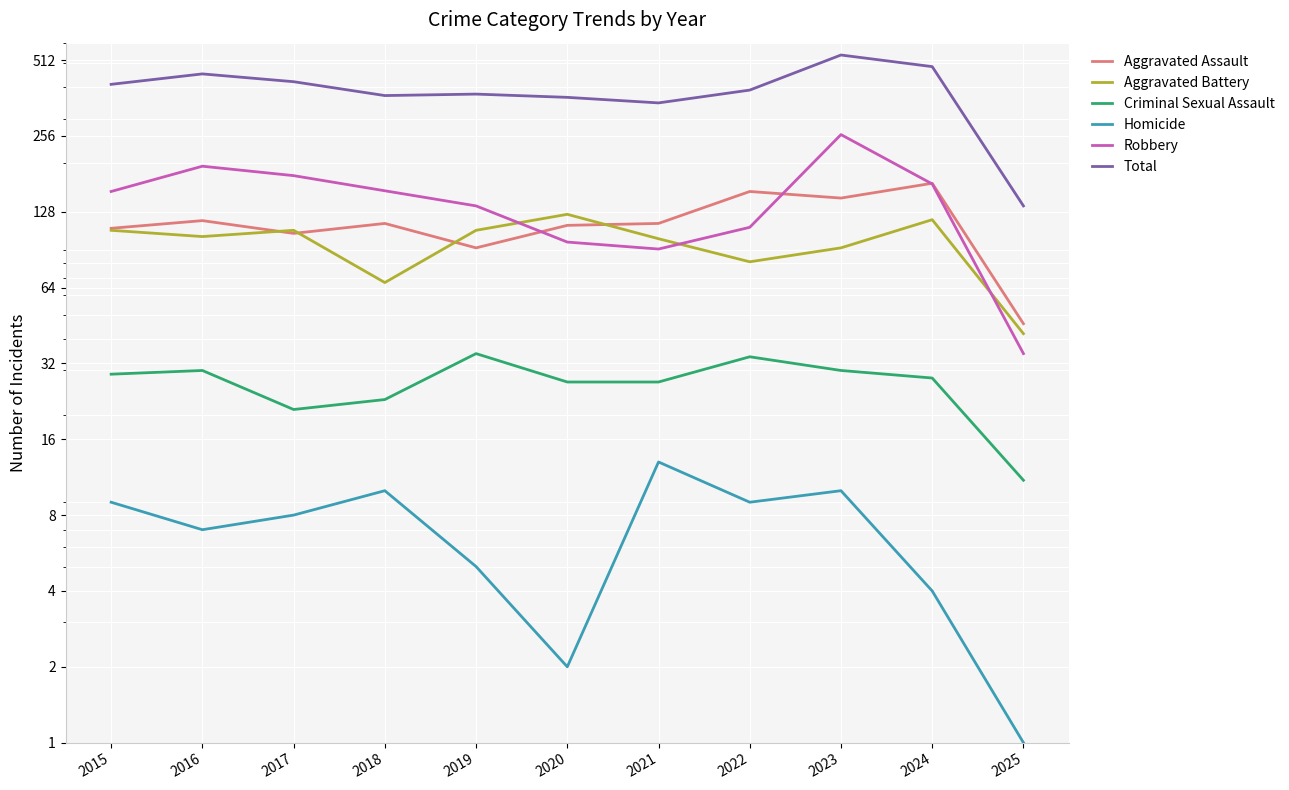

Between 2017 and 2025, which is larger?

2017